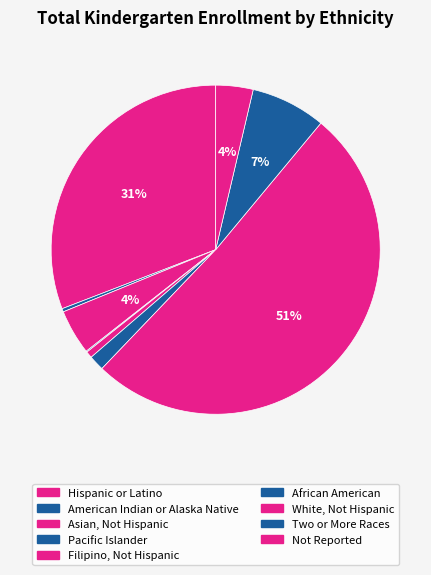

To the nearest percent, what percentage of the pie is White, Not Hispanic?

51%